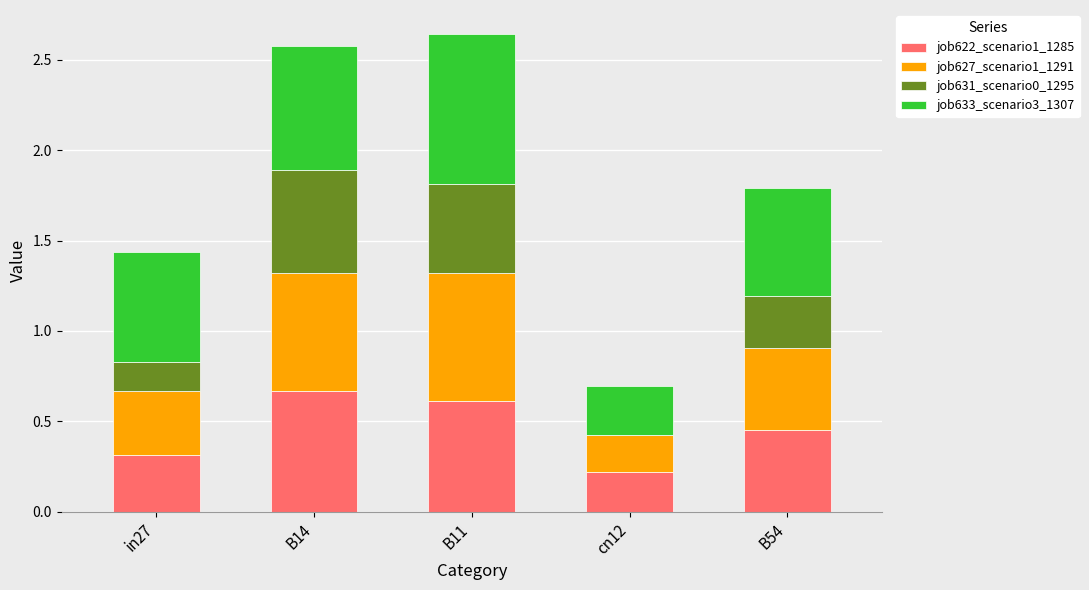

Is it true that job622_scenario1_1285 equals 0.5 at B54?

True